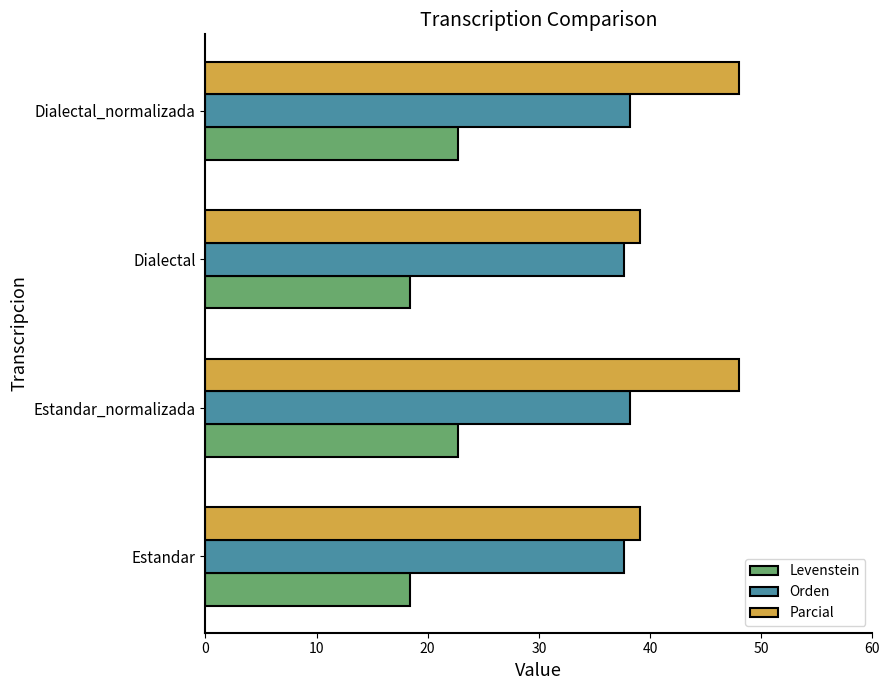

Is the value of Orden at Estandar_normalizada greater than the value of Levenstein at Estandar_normalizada?

Yes